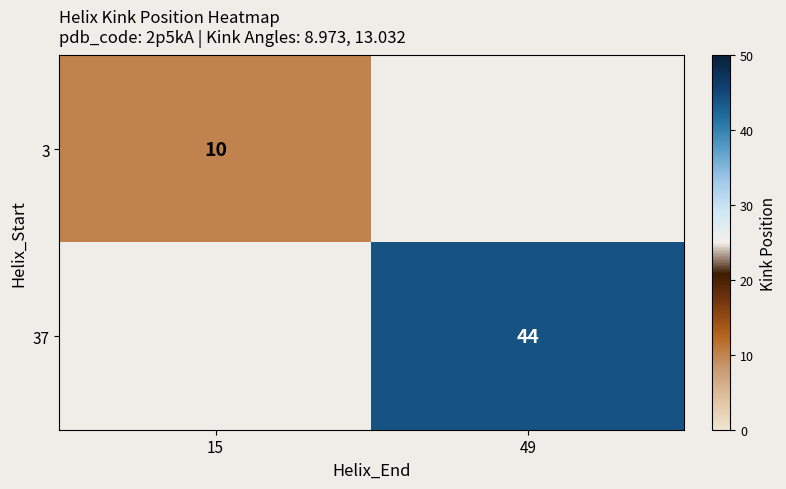

Is the value of 37 at 49 greater than the value of 3 at 15?

Yes